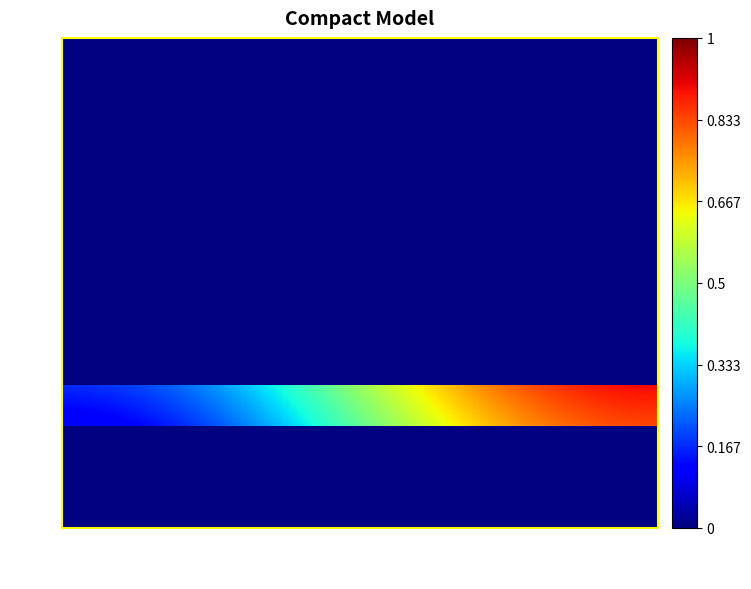

Which category has the lowest value across all series?

2020